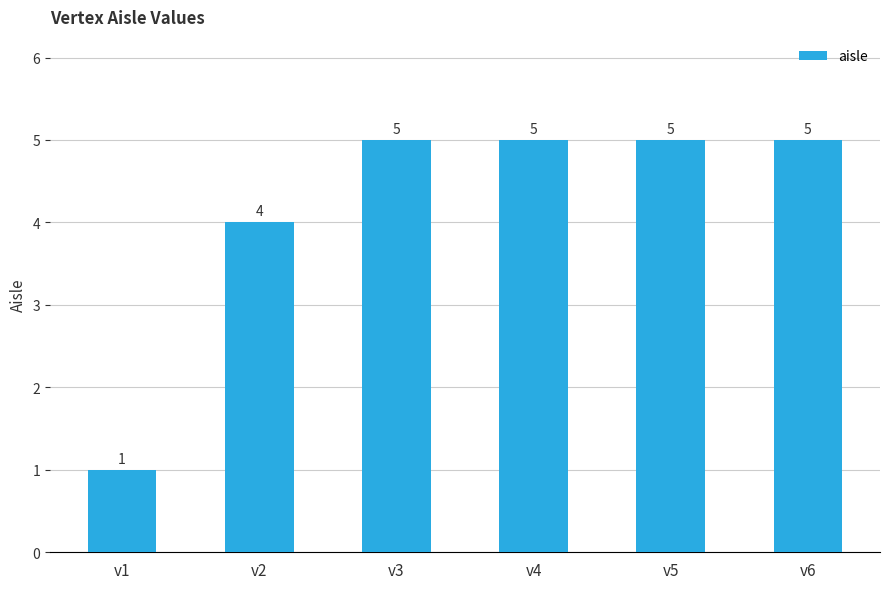

At which category does the chart reach its minimum across all series?

v1